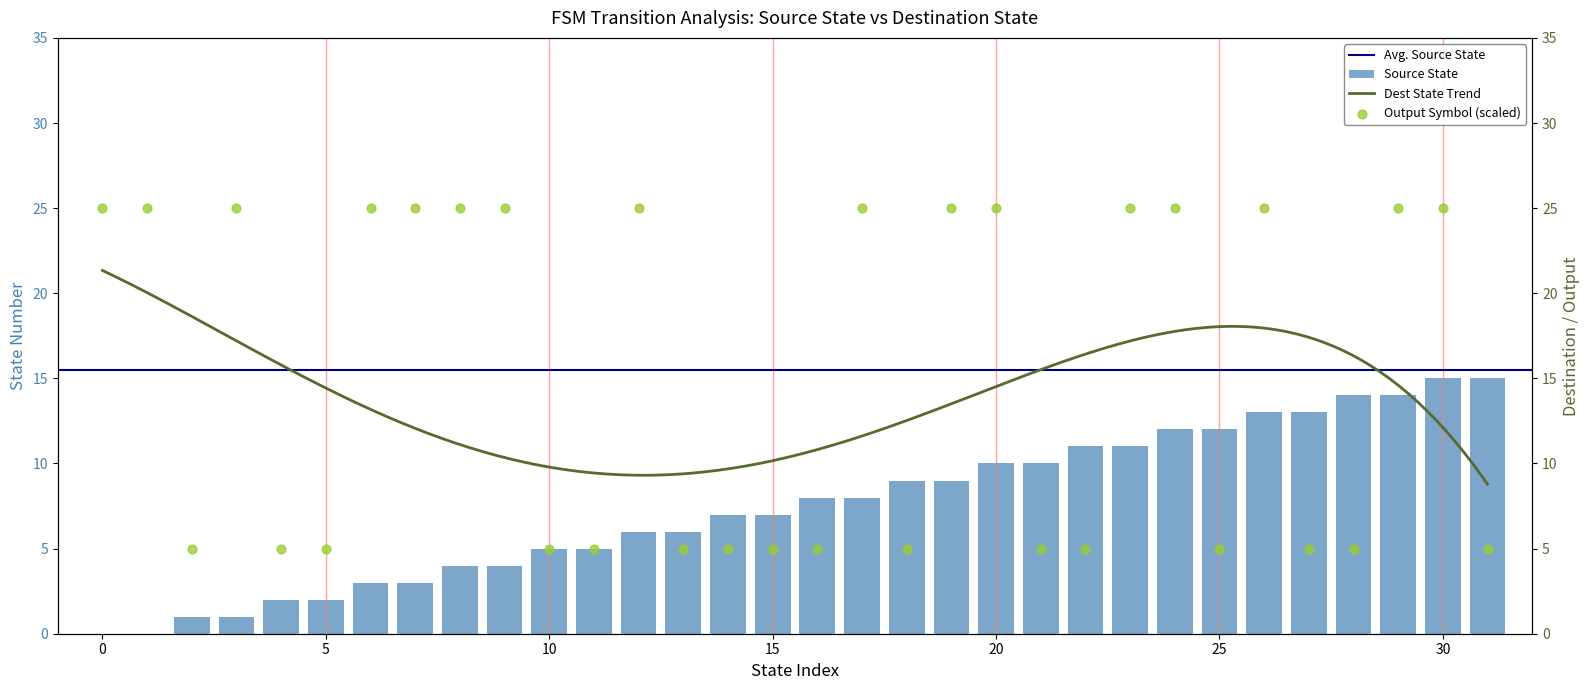

At which category is the sum across all series the highest?

30